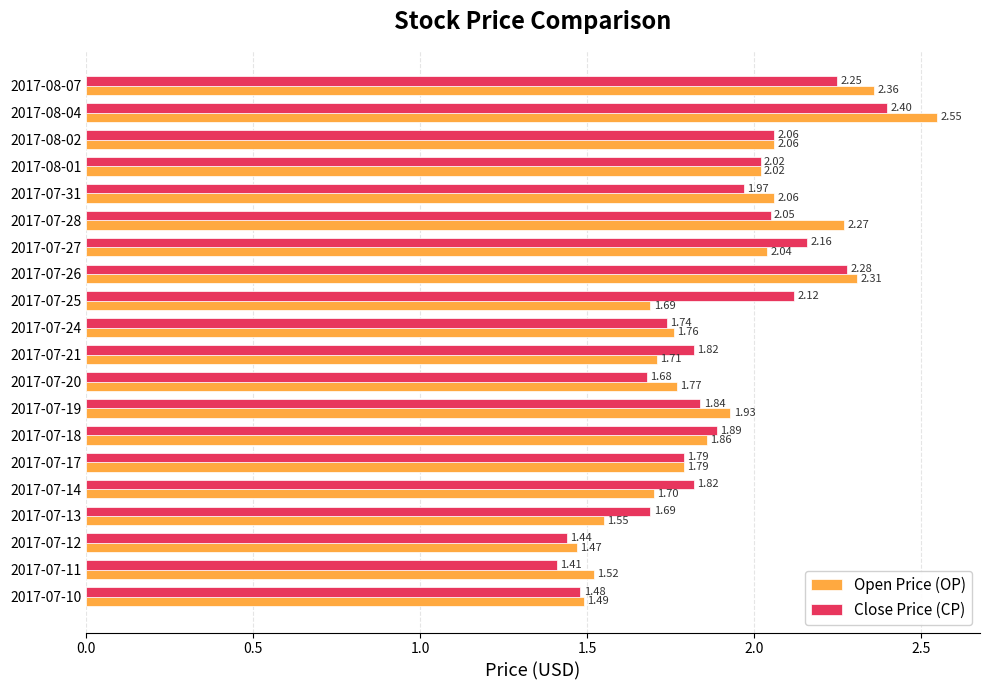

What is the sum of the Close Price (CP) values at 2017-07-17 and 2017-08-07?

4.0